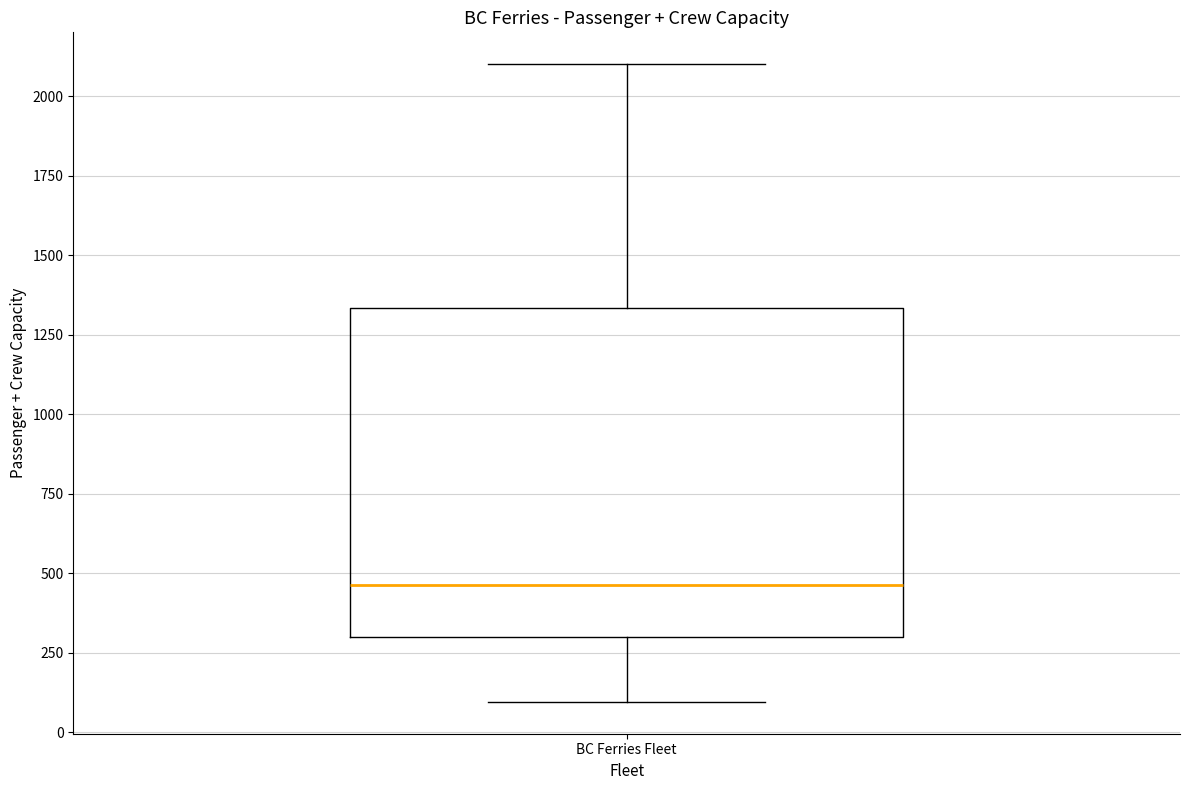

Transcribe this box plot: give where the median line is, the range the box spans, and where the two whiskers end, as read against the y-axis. The values are not printed on the chart, so give them approximately, as read against the axis.

median 450, box 300 to 1350, whiskers 100 to 2100